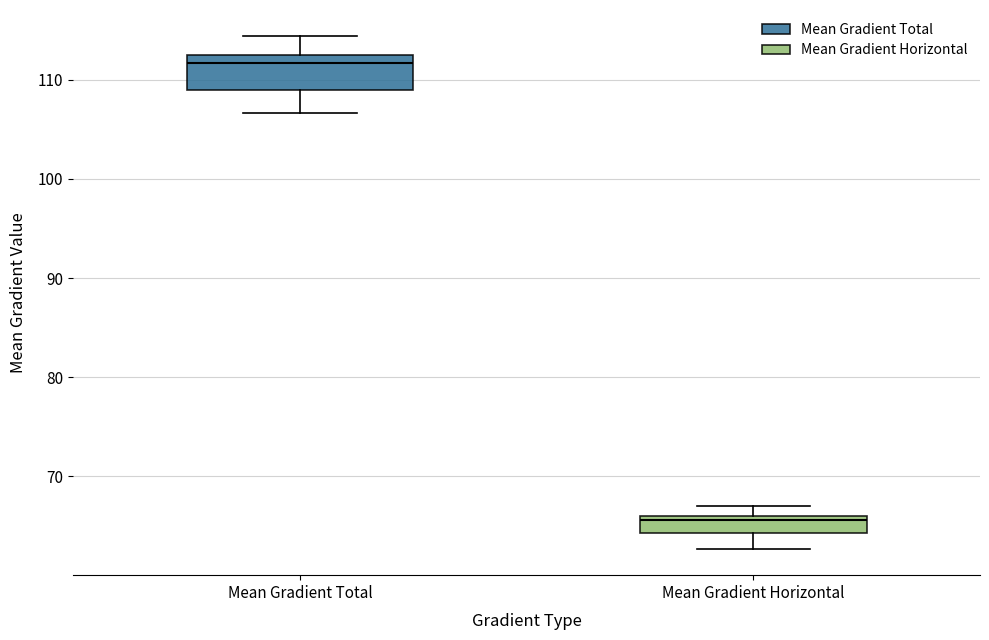

Reading left to right, read every box against the y-axis: the position of its median line, the range the box covers, and the ends of its whiskers. The values are not printed on the chart, so give them approximately, as read against the axis.

Mean Gradient Total: median 112, box 109 to 113, whiskers 107 to 114
Mean Gradient Horizontal: median 66 (just below the box's upper edge), box 64 to 66, whiskers 63 to 67